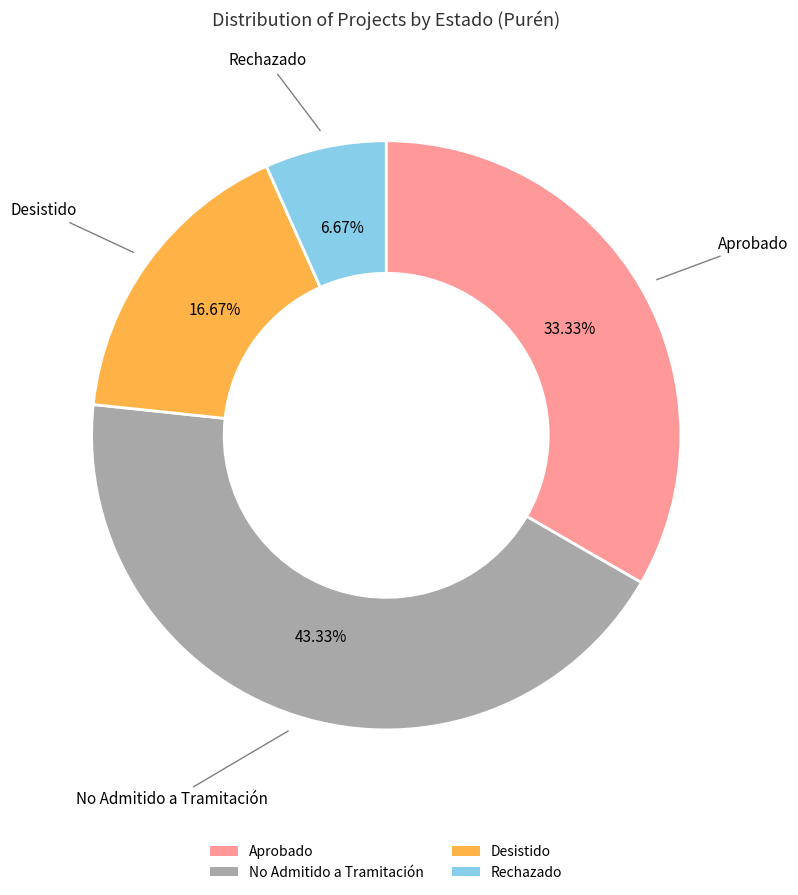

True or false: Aprobado accounts for 44% of the total.

False